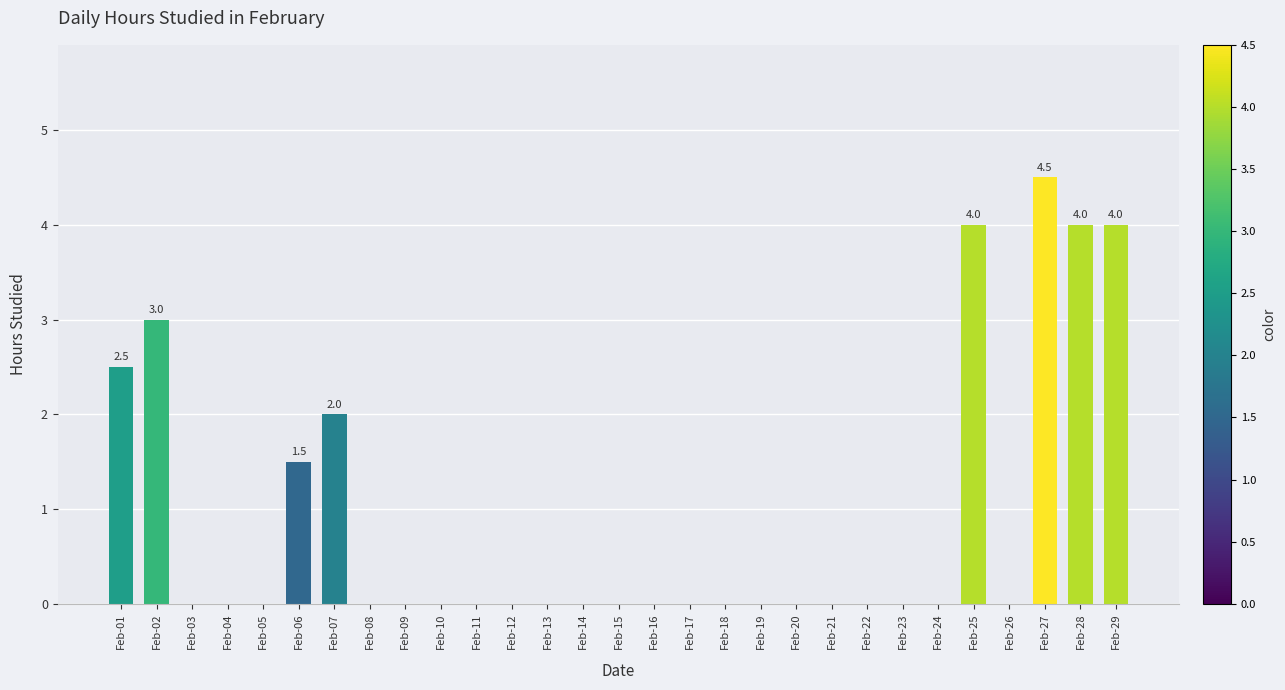

What is the change in value from Feb-17 to Feb-27?

+4.5